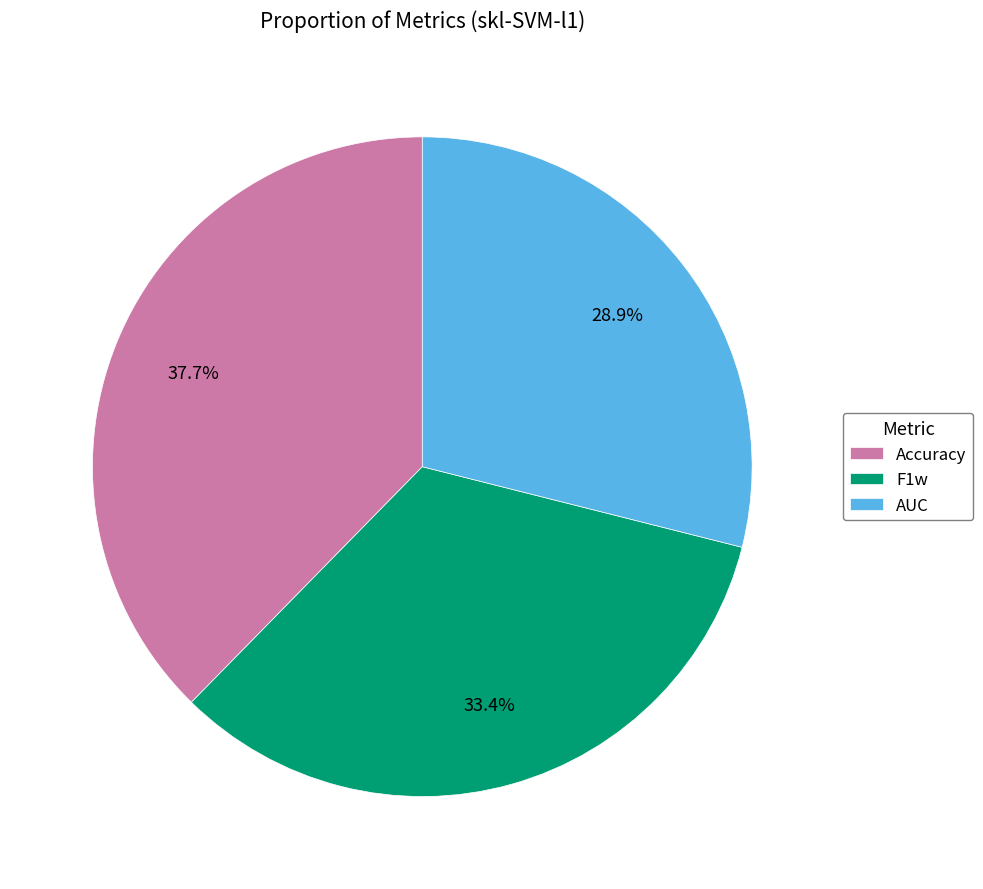

What percentage is the Accuracy slice, to the nearest percent?

38%